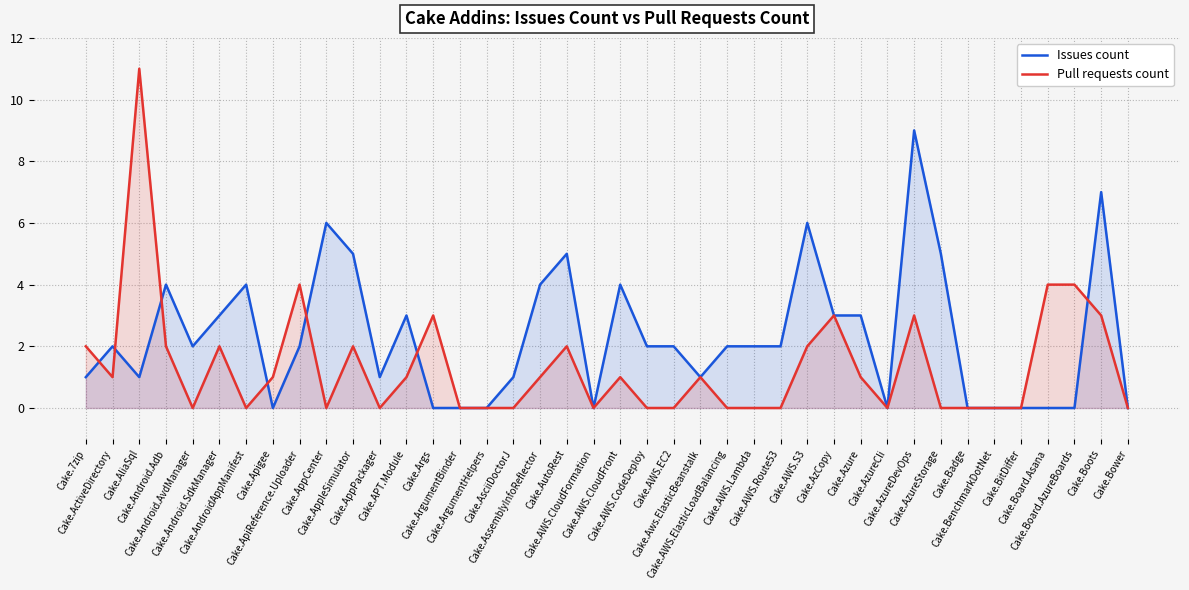

True or false: Issues count has more than 0 interior local peaks.

True